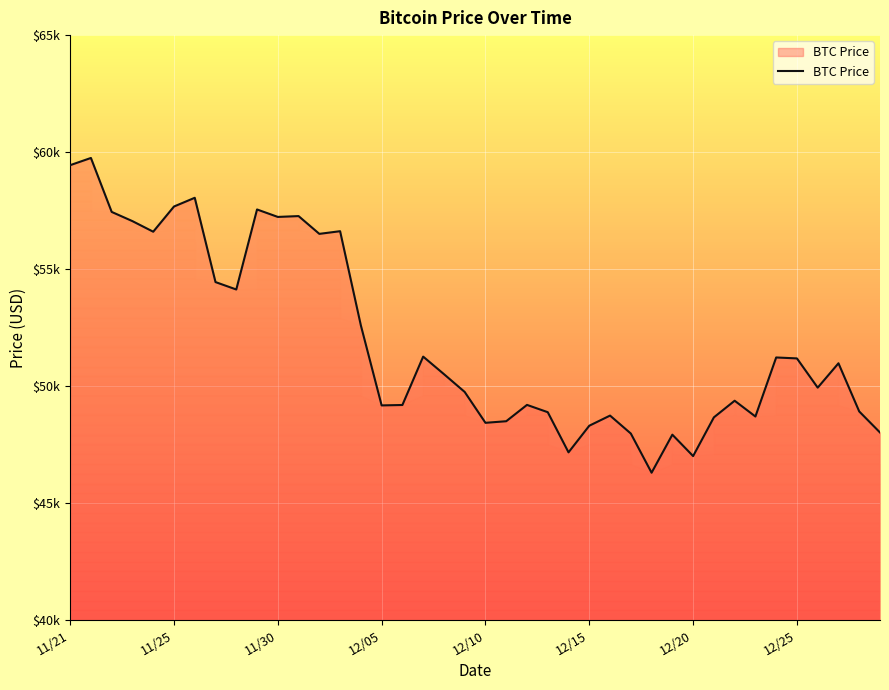

How many points are higher than both their immediate neighbors (excluding endpoints)?

12